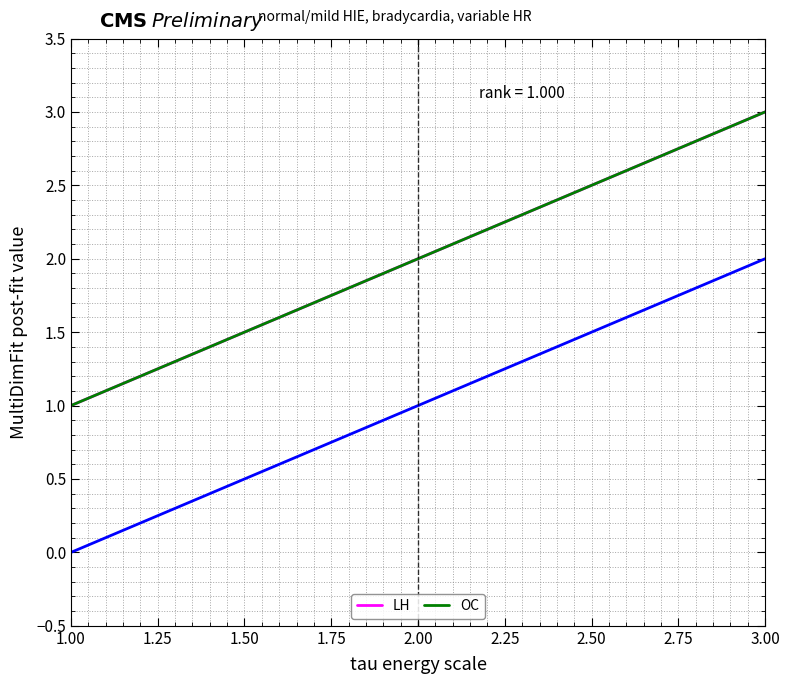

What is the sum of all LH values?

6